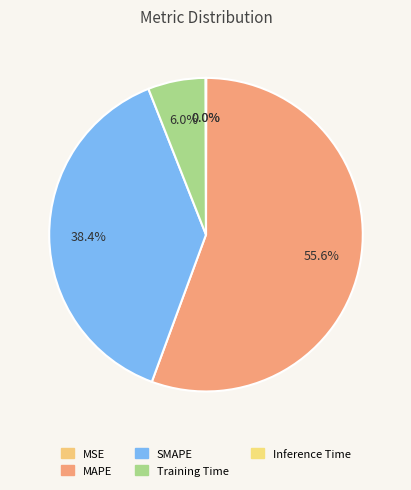

Which category has the biggest portion of the pie?

MAPE